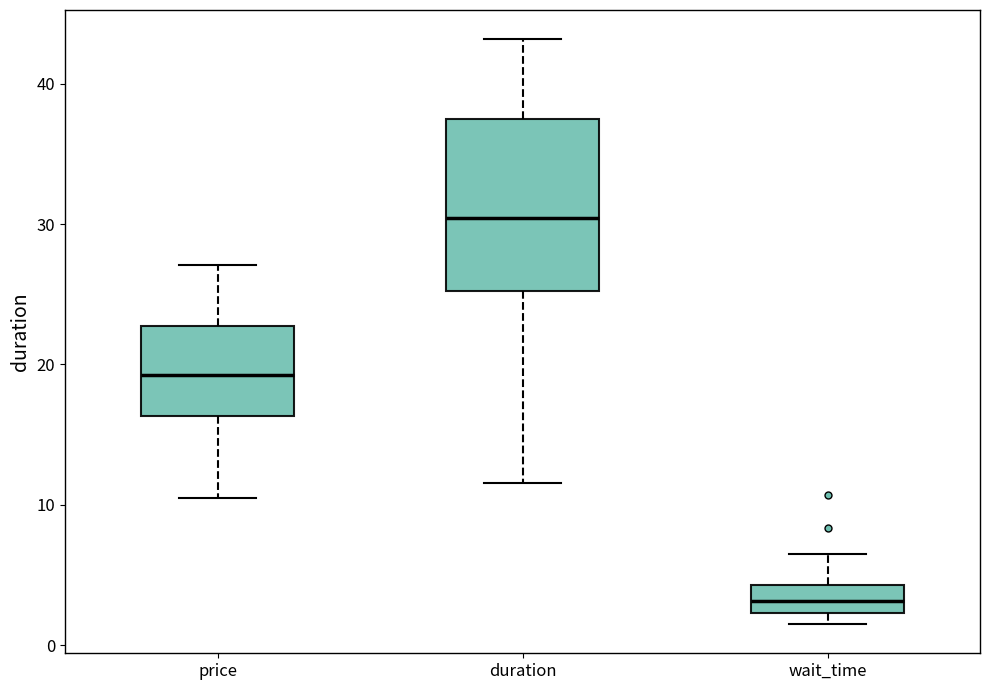

Reading left to right, transcribe this box plot: for each box, give where its median line is, the range the box spans, and where its two whiskers end, as read against the y-axis. The values are not printed on the chart, so give them approximately, as read against the axis.

price: median 19, box 16 to 23, whiskers 10 to 27
duration: median 30, box 25 to 37, whiskers 12 to 43
wait_time: median 3, box 2 to 4, whiskers 2 (just below the box's lower edge) to 7